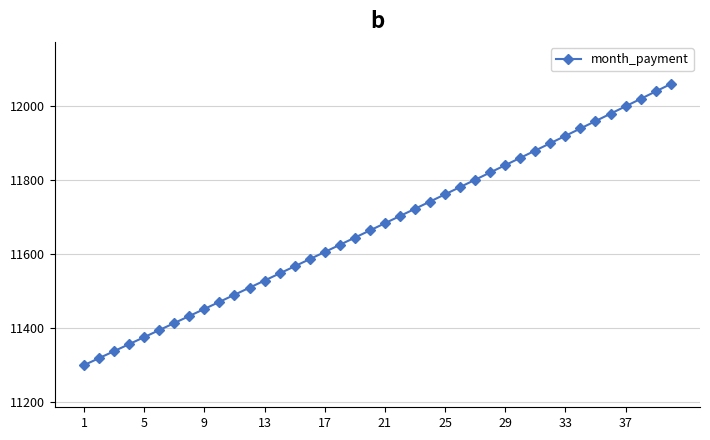

What is the sum of all values?

466991.5